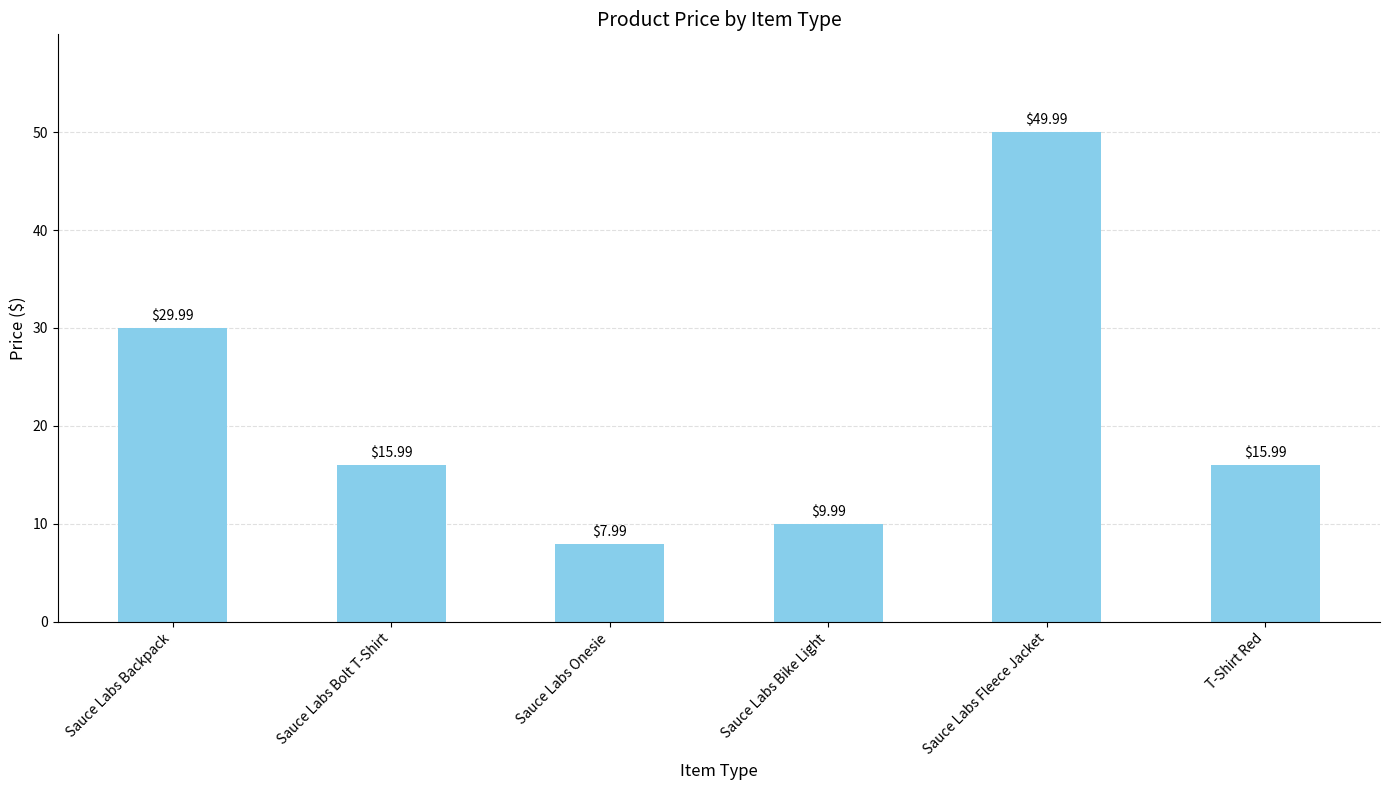

Approximately how many times larger is the value at T-Shirt Red compared to Sauce Labs Backpack?

0.5